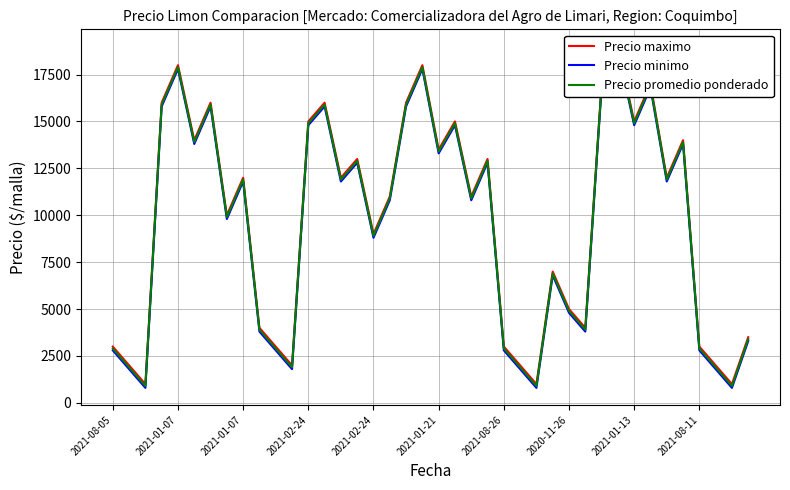

What is the sum of the Precio promedio ponderado values at 26 and 21?

15800